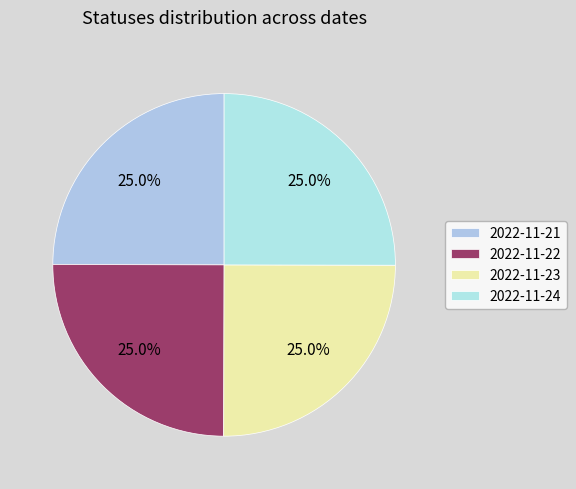

Rank the categories by value from lowest to highest.

2022-11-21, 2022-11-22, 2022-11-23, 2022-11-24